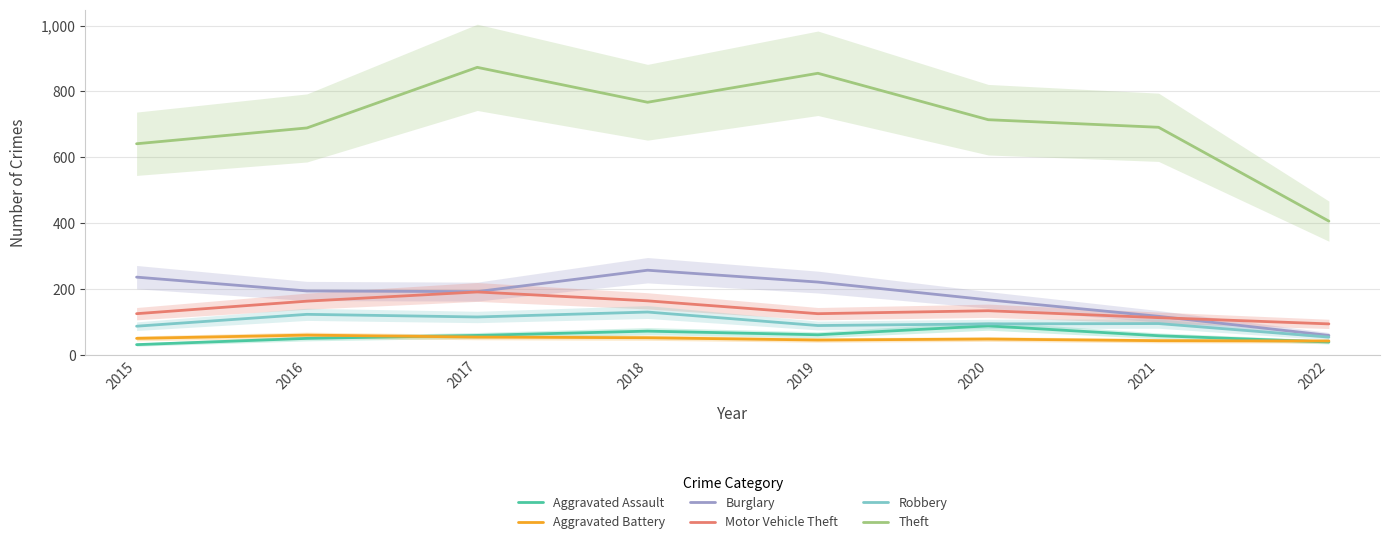

In Theft, how many points are higher than both neighbors (excluding endpoints)?

2